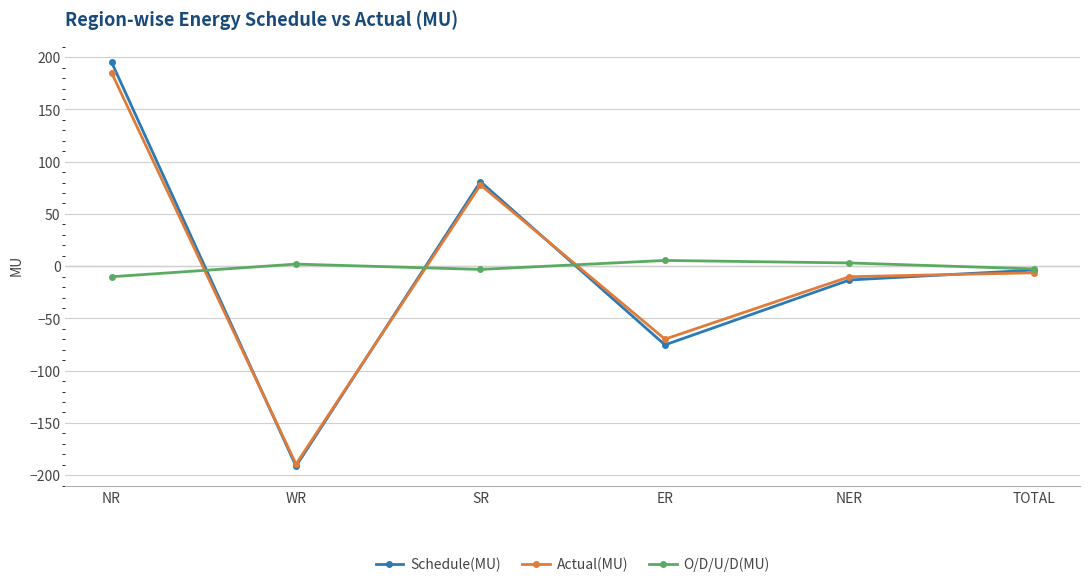

How many positive values does the Actual(MU) series have?

2